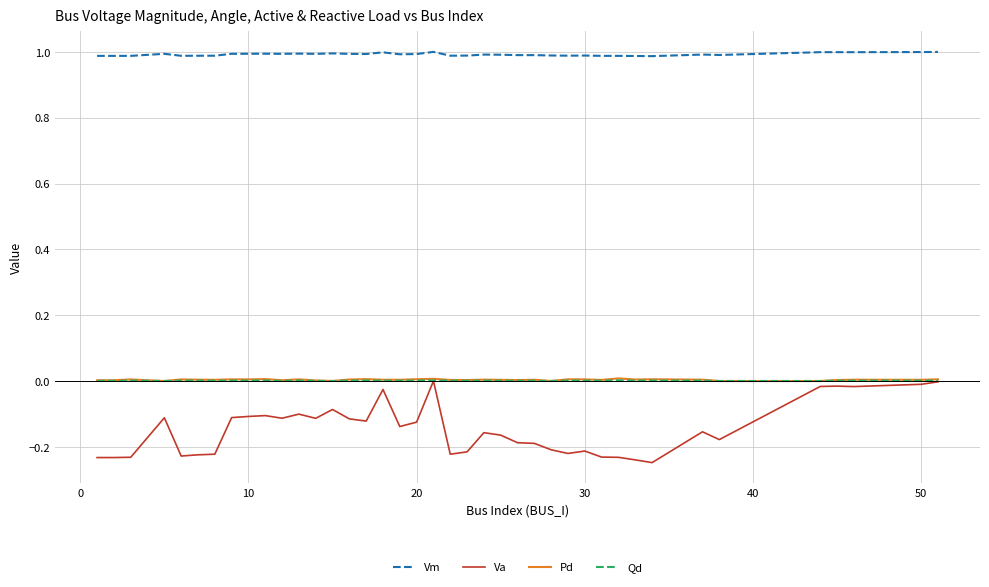

True or false: Qd and Vm cross at least once.

False